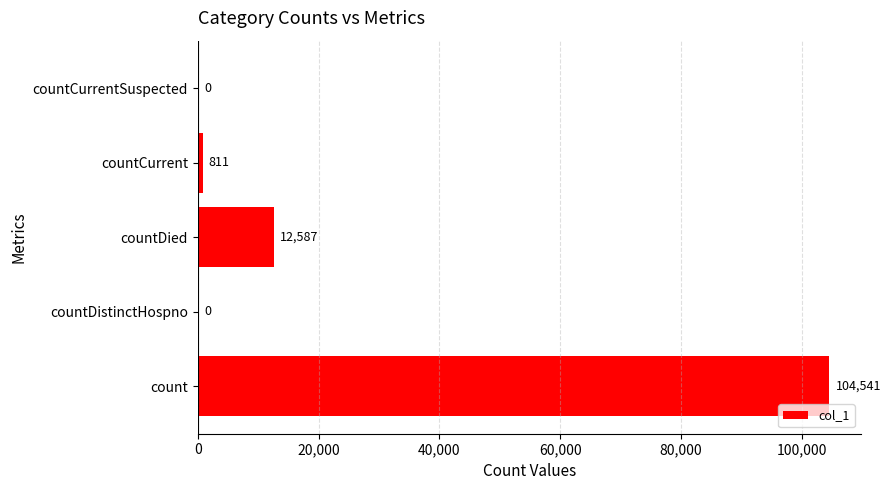

Is it true that the value at countDied is 12587?

True